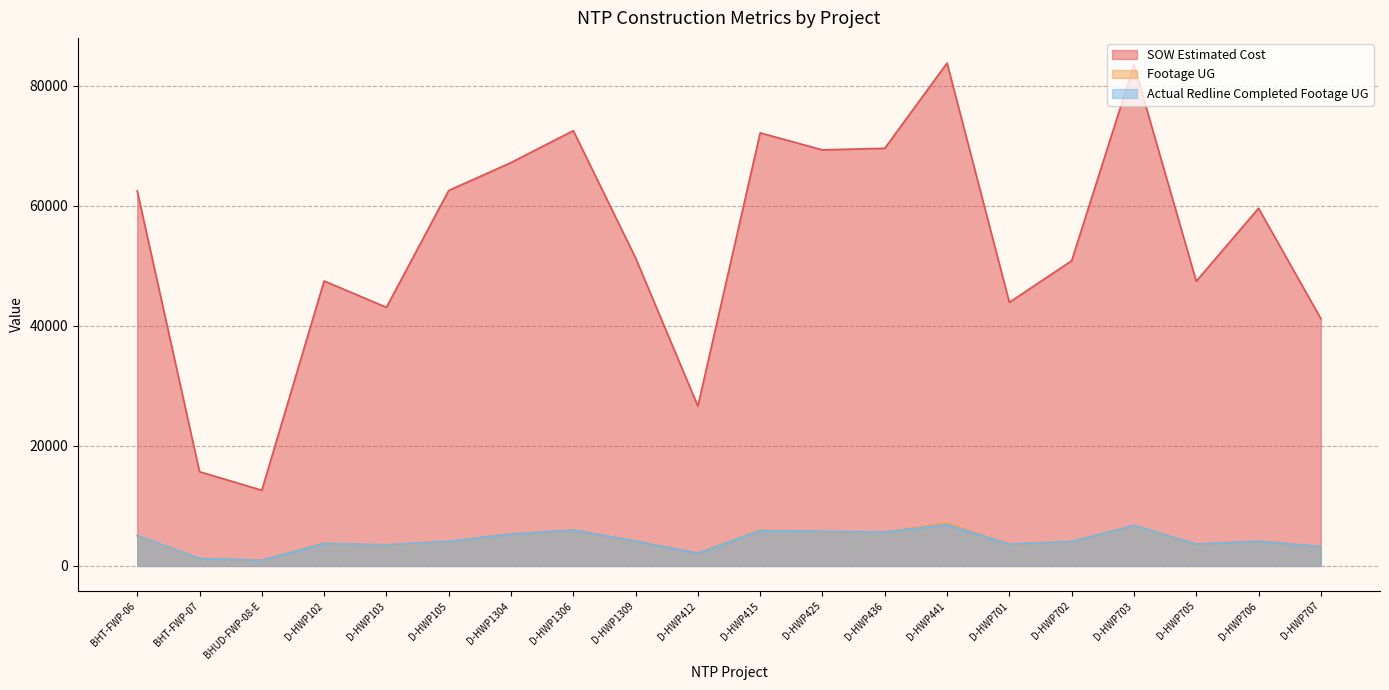

What position from the right is D-HWP103?

16